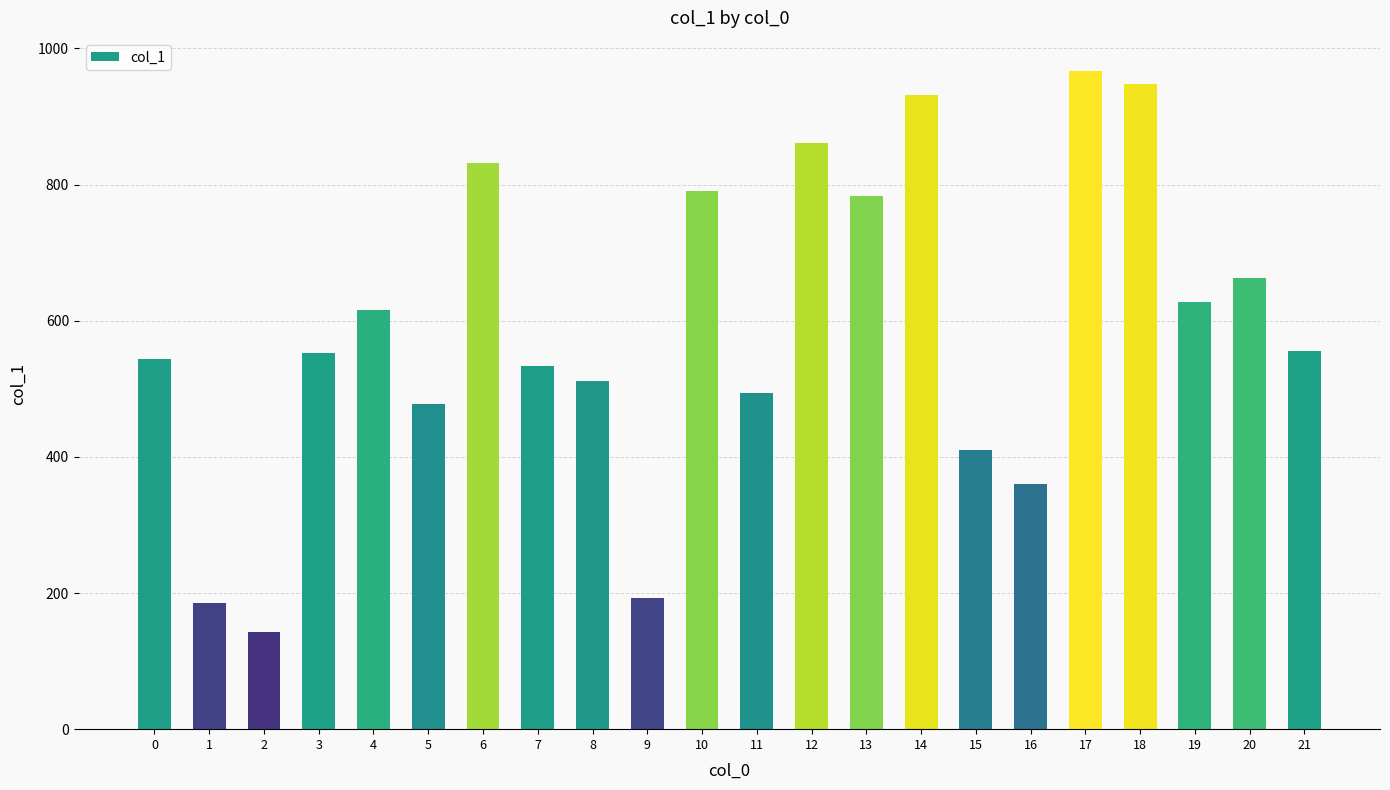

Read the value at 1.

186